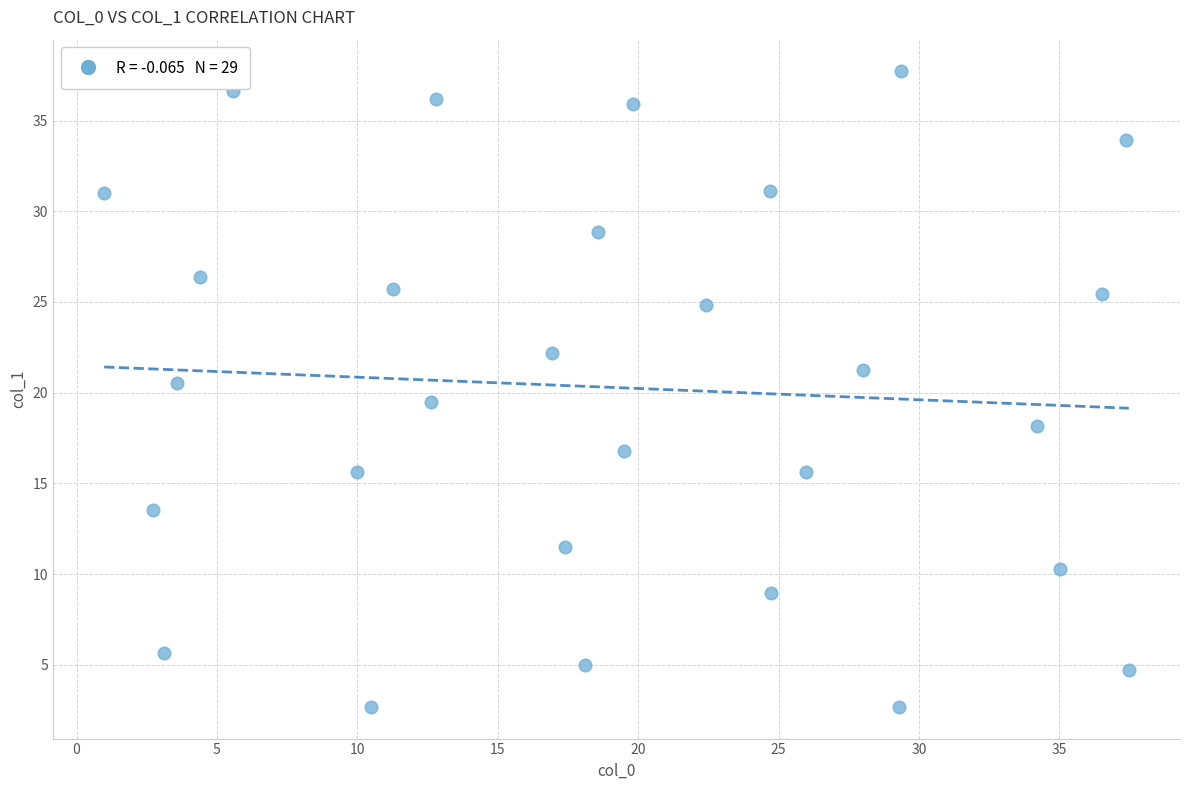

What is the range of X values (max minus min)?

36.5